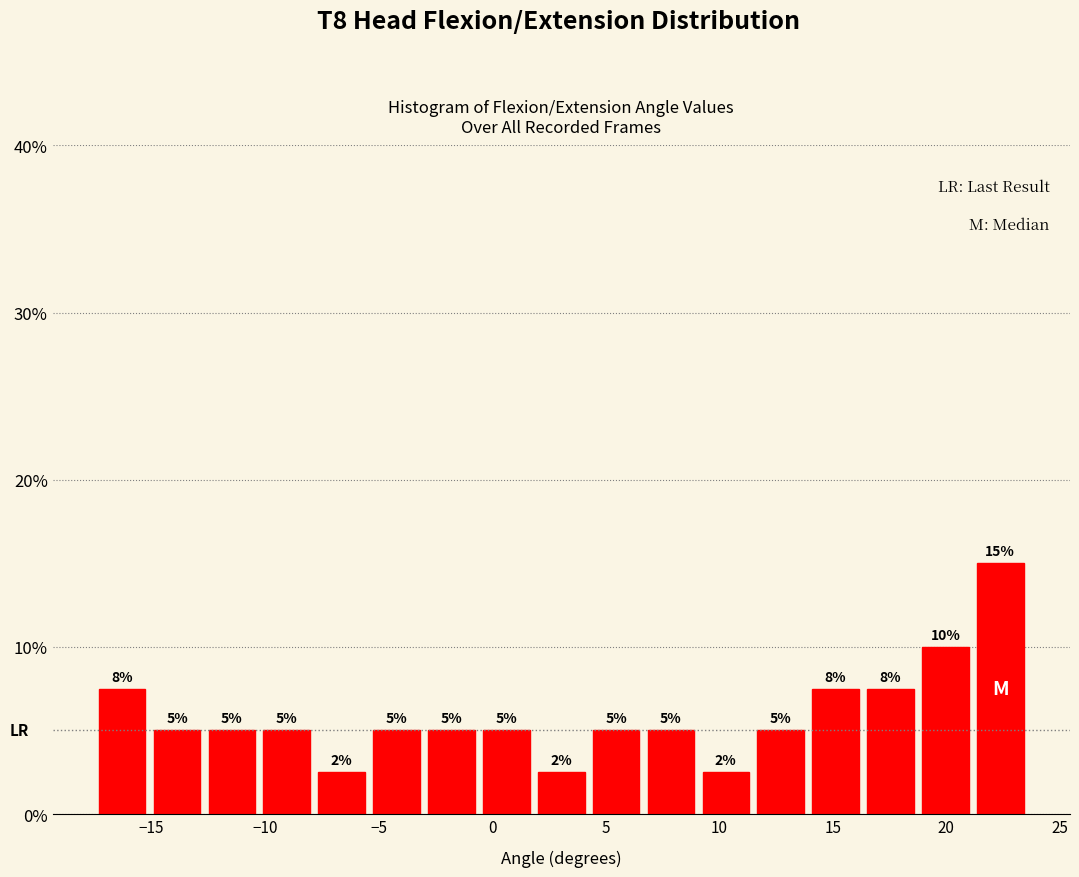

Which range on the x-axis has the tallest bar?

21.0 to 23.5